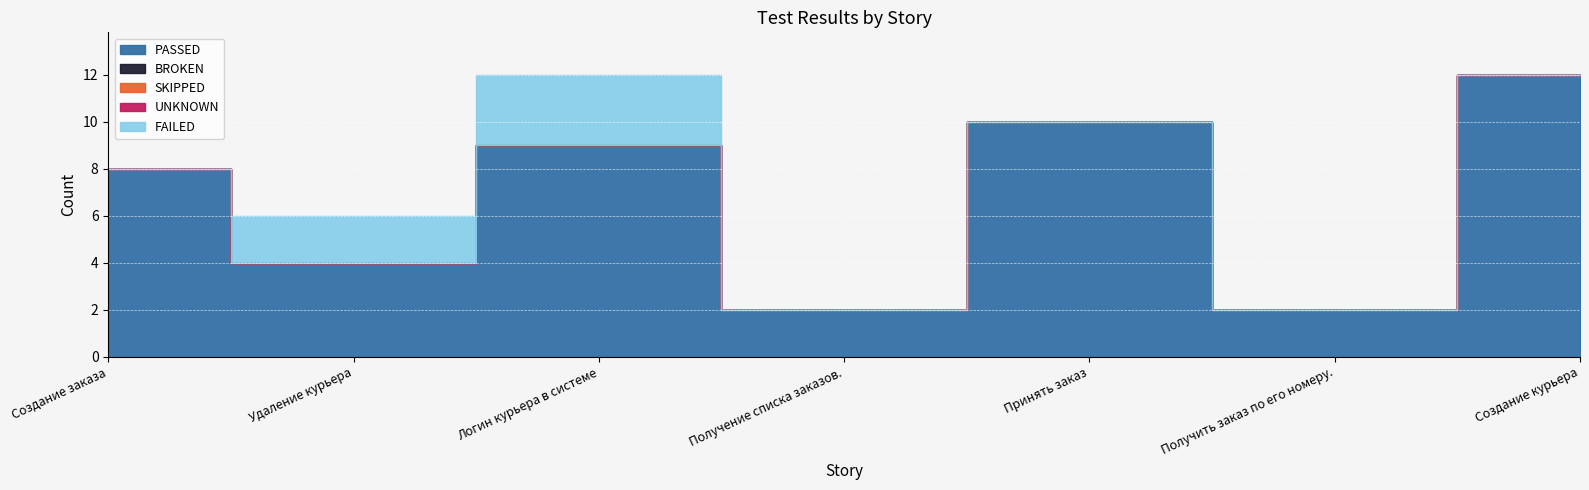

Which series has the largest total across all categories?

PASSED